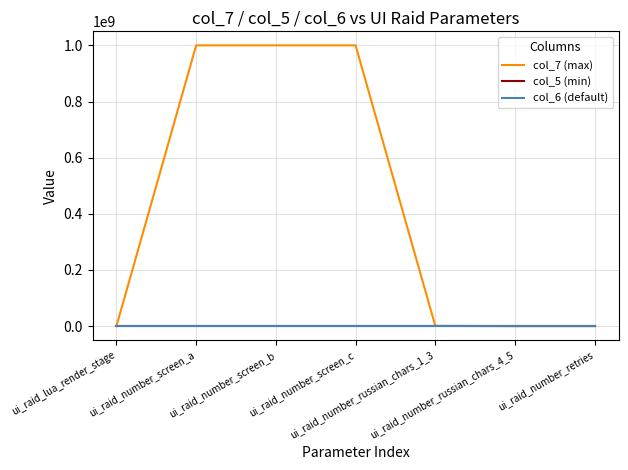

Reading left to right, list all the values displayed in this chart.

col_7 (max): ui_raid_lua_render_stage=10	ui_raid_number_screen_a=999999999	ui_raid_number_screen_b=999999999	ui_raid_number_screen_c=999999999	ui_raid_number_russian_chars_1_3=999999	ui_raid_number_russian_chars_4_5=9999	ui_raid_number_retries=4
col_5 (min): ui_raid_lua_render_stage=0	ui_raid_number_screen_a=0	ui_raid_number_screen_b=0	ui_raid_number_screen_c=0	ui_raid_number_russian_chars_1_3=0	ui_raid_number_russian_chars_4_5=0	ui_raid_number_retries=0
col_6 (default): ui_raid_lua_render_stage=0	ui_raid_number_screen_a=0	ui_raid_number_screen_b=0	ui_raid_number_screen_c=0	ui_raid_number_russian_chars_1_3=0	ui_raid_number_russian_chars_4_5=0	ui_raid_number_retries=0